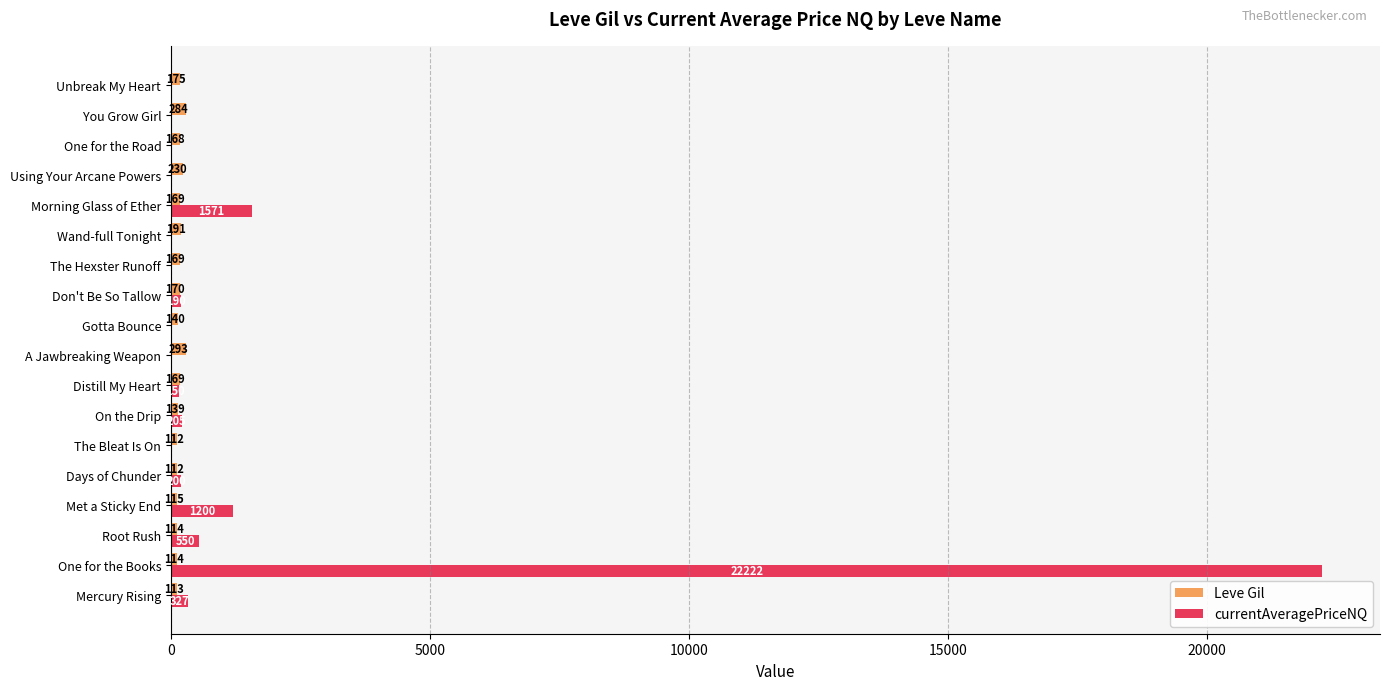

What is the sum of all Leve Gil values?

2977.0